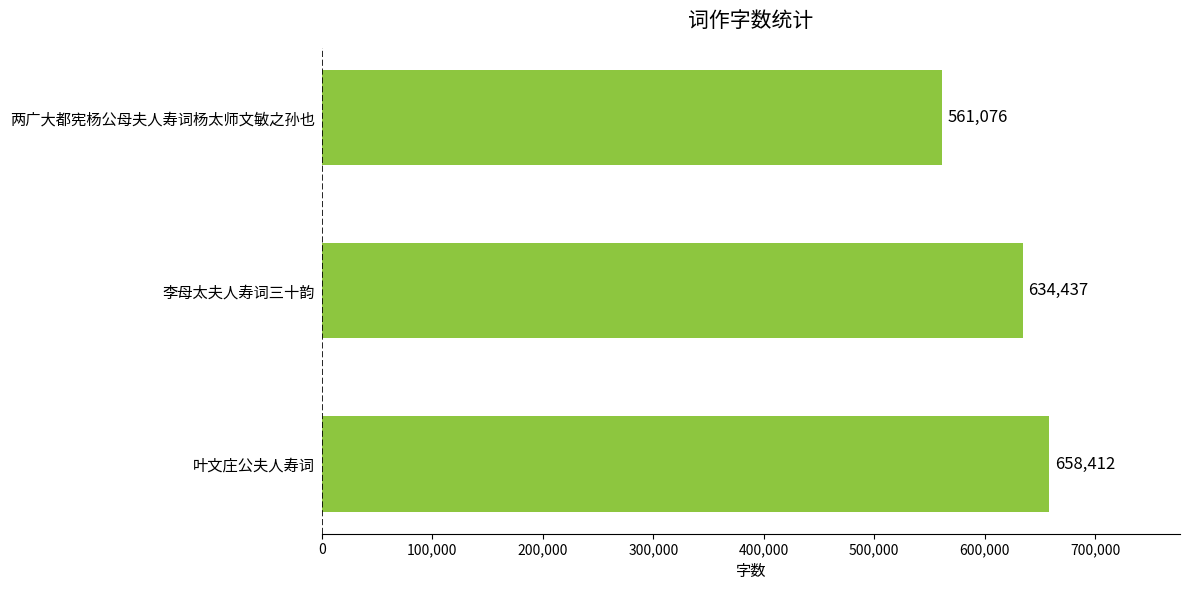

What is the average value?

617975